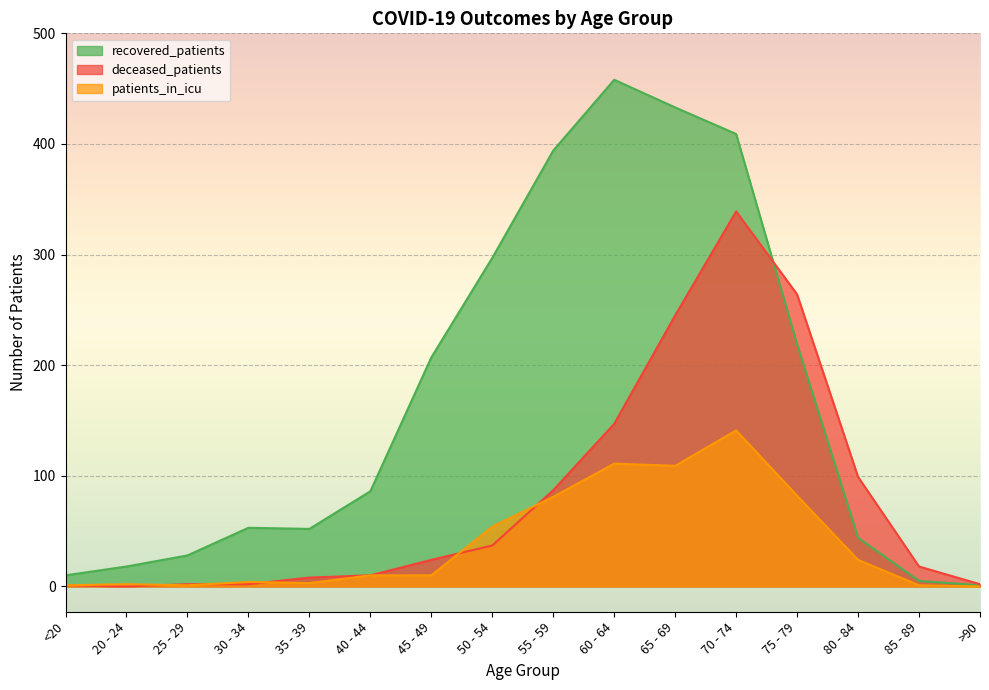

Read the recovered_patients value at 60 - 64.

458